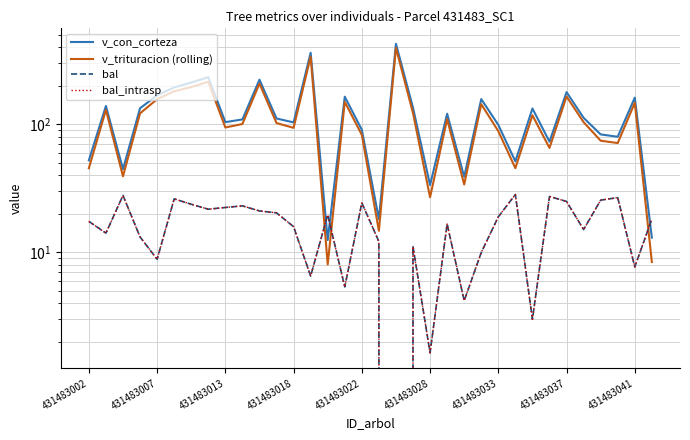

What is the total value across all series at 431483002?

132.6